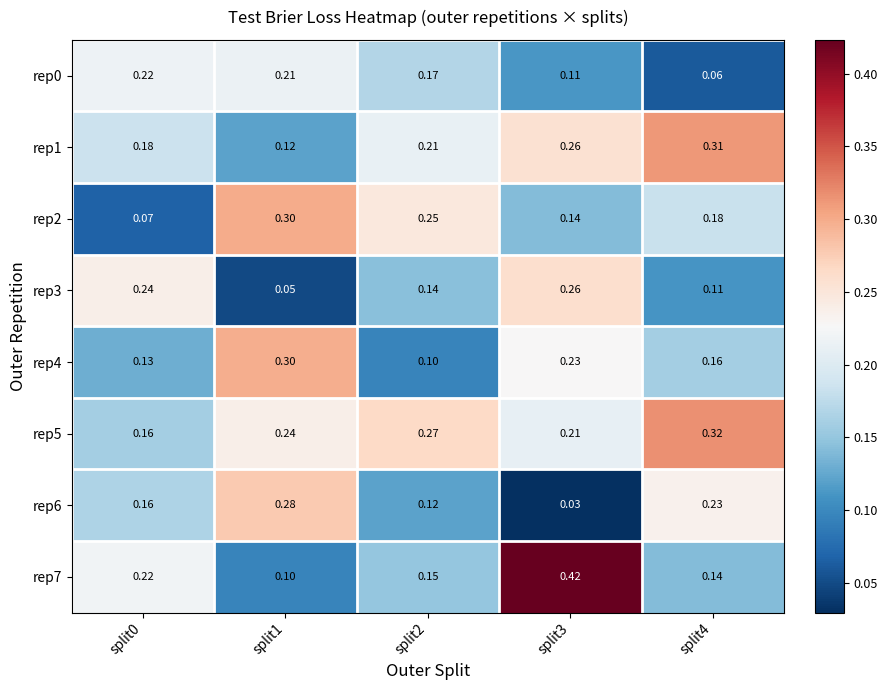

At how many categories does at least one series exceed 0?

5